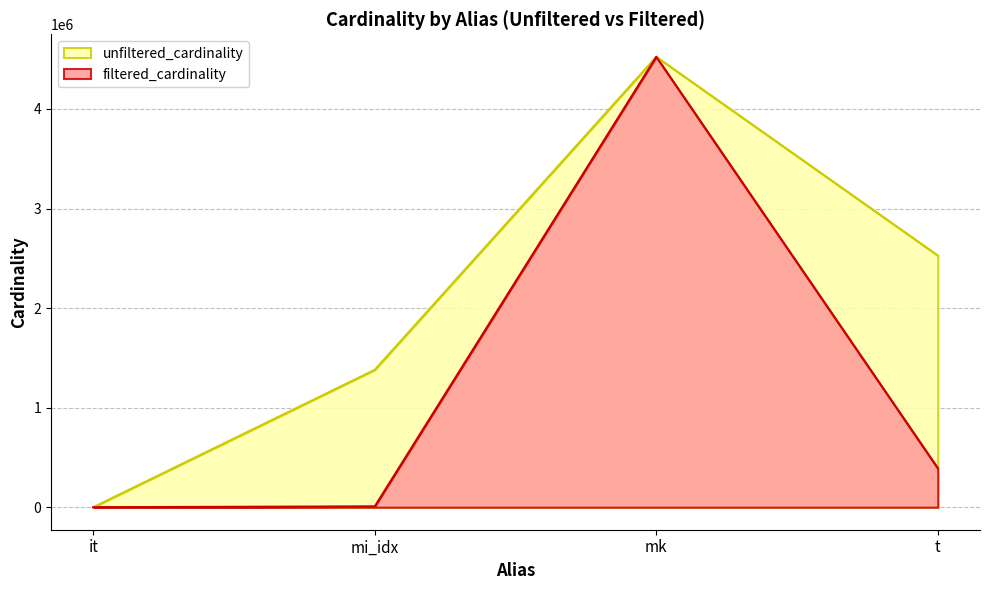

Which label corresponds to the smallest value in the chart?

it